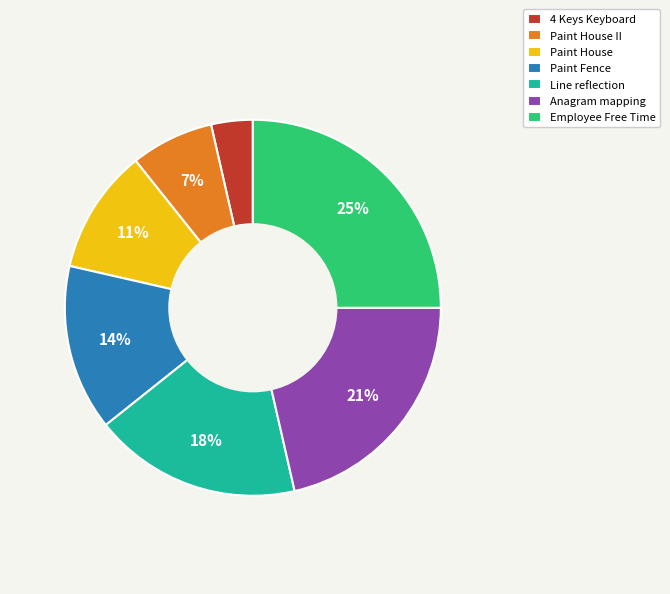

True or false: Paint House II accounts for 20% of the total.

False